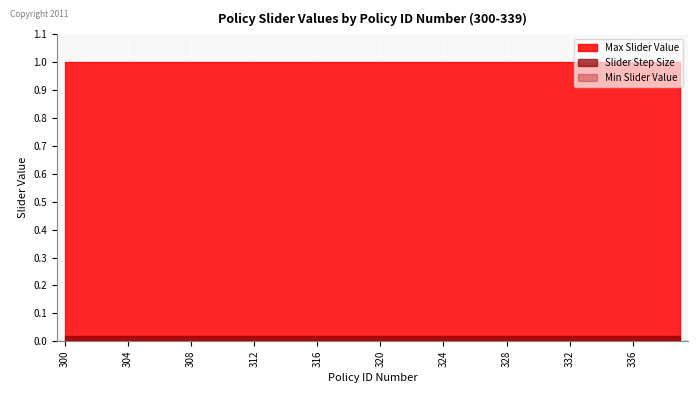

List the series in order of their peak value, highest first.

Max Slider Value, Slider Step Size, Min Slider Value